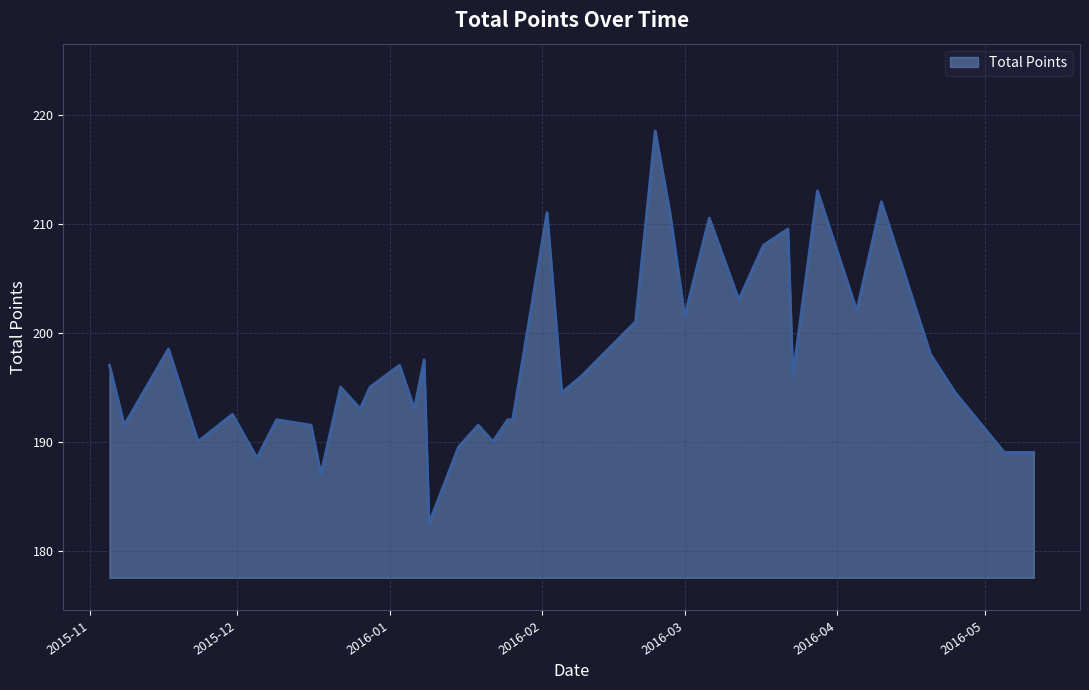

What is the difference between the maximum and minimum values?

36.0